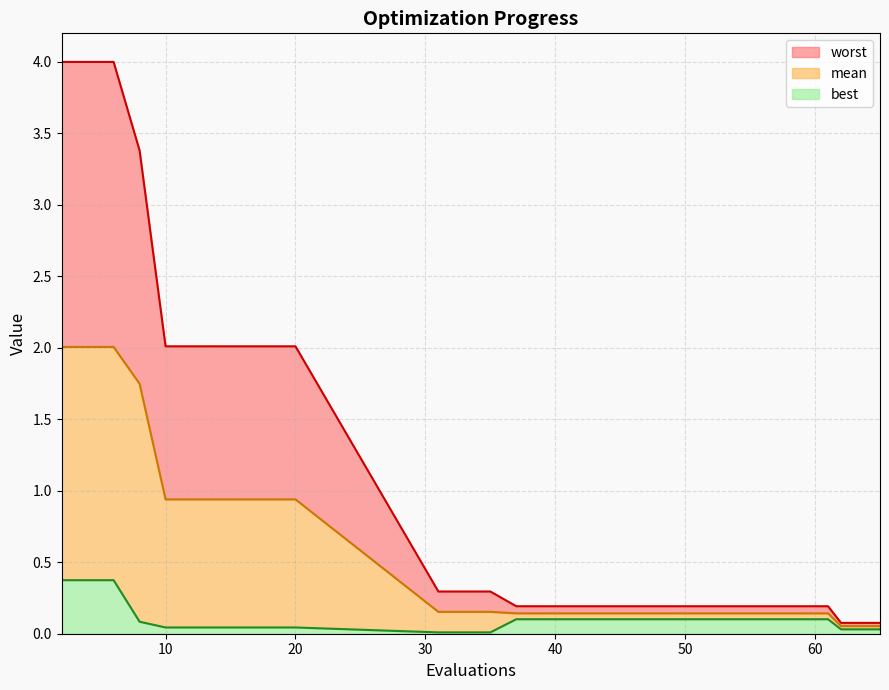

Reading left to right, extract all data points from this chart.

mean: 2=2.0	4=2.0	6=2.0	8=1.7	10=0.9	12=0.9	14=0.9	16=0.9	18=0.9	20=0.9	31=0.2	33=0.2	35=0.2	37=0.1	41=0.1	45=0.1	51=0.1	61=0.1	62=0.1	65=0.1
best: 2=0.4	4=0.4	6=0.4	8=0.1	10=0.0	12=0.0	14=0.0	16=0.0	18=0.0	20=0.0	31=0.0	33=0.0	35=0.0	37=0.1	41=0.1	45=0.1	51=0.1	61=0.1	62=0.0	65=0.0
worst: 2=4.0	4=4.0	6=4.0	8=3.4	10=2.0	12=2.0	14=2.0	16=2.0	18=2.0	20=2.0	31=0.3	33=0.3	35=0.3	37=0.2	41=0.2	45=0.2	51=0.2	61=0.2	62=0.1	65=0.1